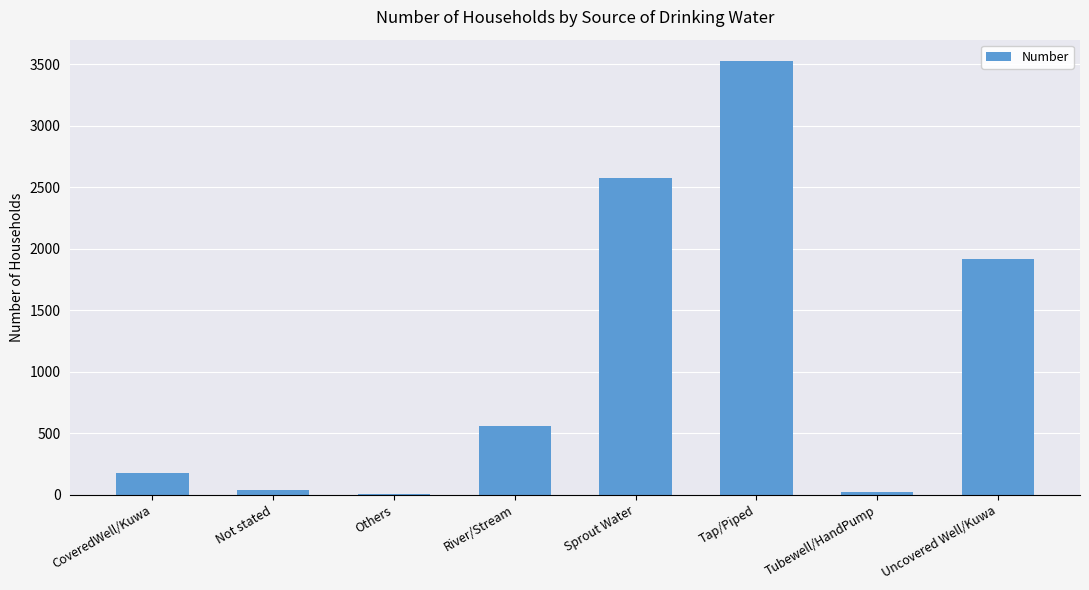

At which category does the chart reach its peak across all series?

Tap/Piped